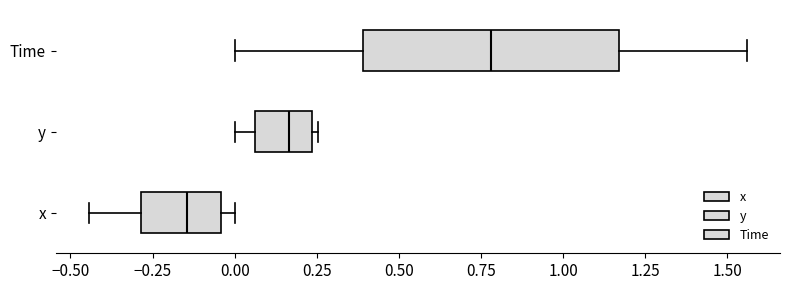

Reading bottom to top, read every box against the x-axis: the position of its median line, the range the box covers, and the ends of its whiskers. The values are not printed on the chart, so give them approximately, as read against the axis.

x: median -0.15, box -0.30 to -0.05, whiskers -0.45 to 0.00
y: median 0.15, box 0.05 to 0.25, whiskers 0.00 to 0.25 (just right of the box's right edge)
Time: median 0.80, box 0.40 to 1.15, whiskers 0.00 to 1.55